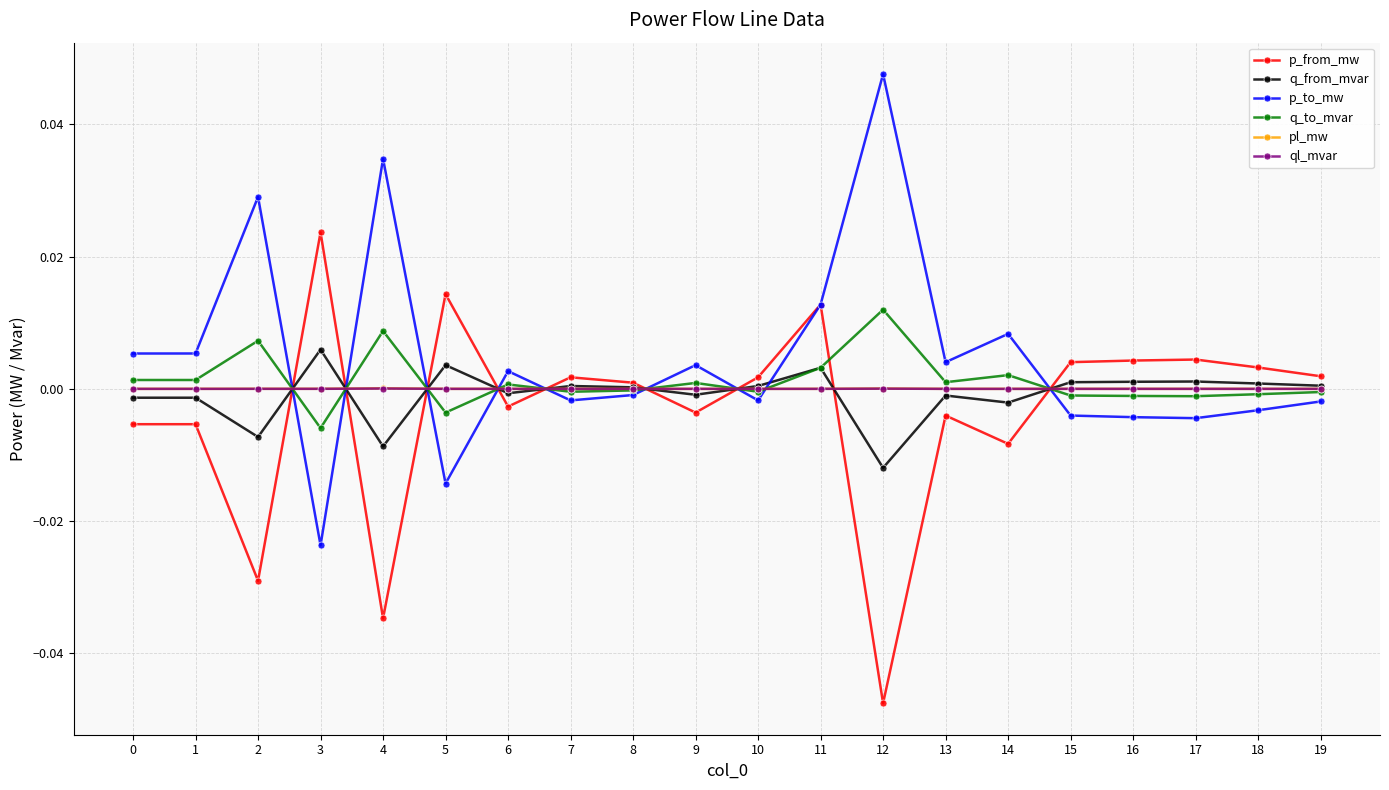

Where is the first local maximum for p_to_mw?

2